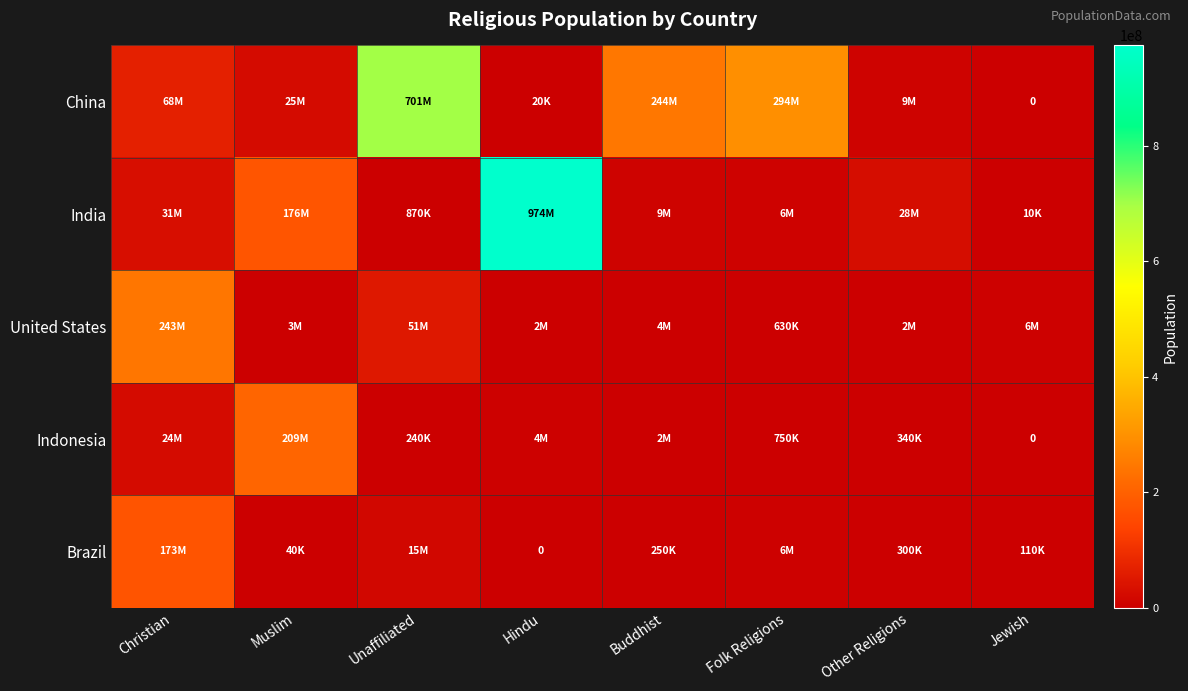

What is the sum of the Indonesia values at Unaffiliated and Buddhist?

1960000